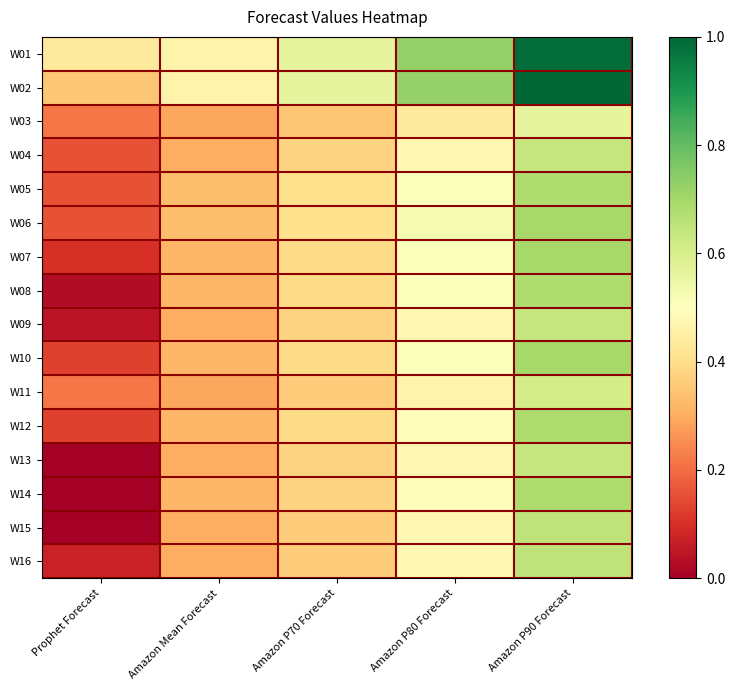

At how many categories does at least one series exceed 0?

5